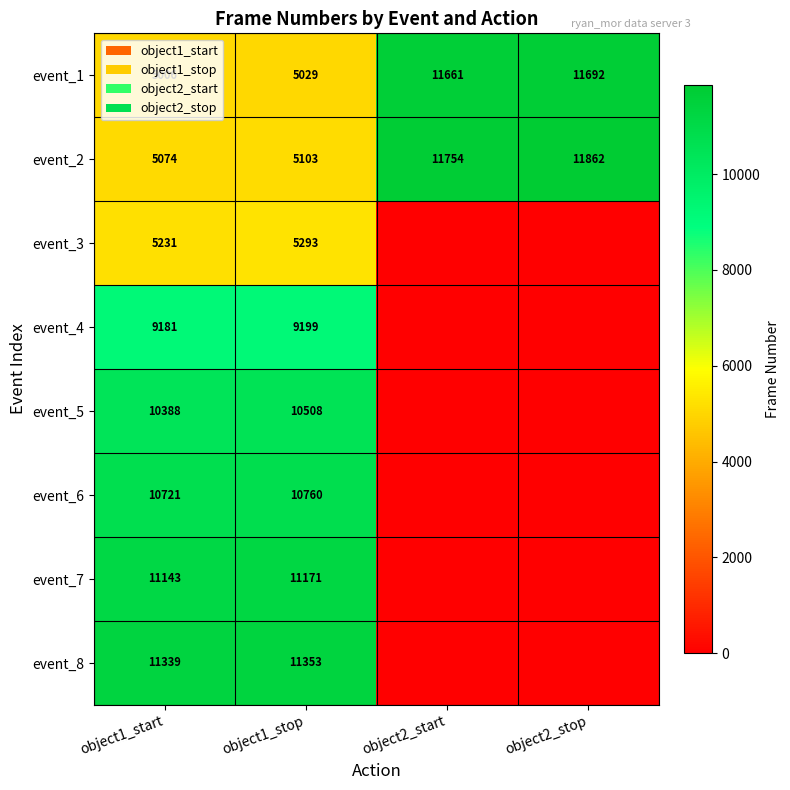

At object1_start, list the series in order from smallest to largest.

event_1, event_2, event_3, event_4, event_5, event_6, event_7, event_8